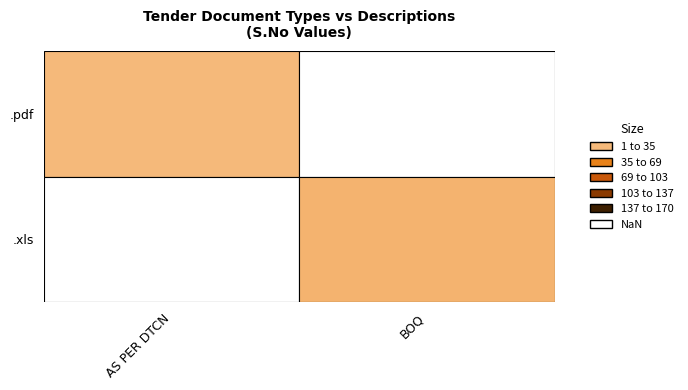

Which category has the highest value in the .pdf series?

AS PER DTCN